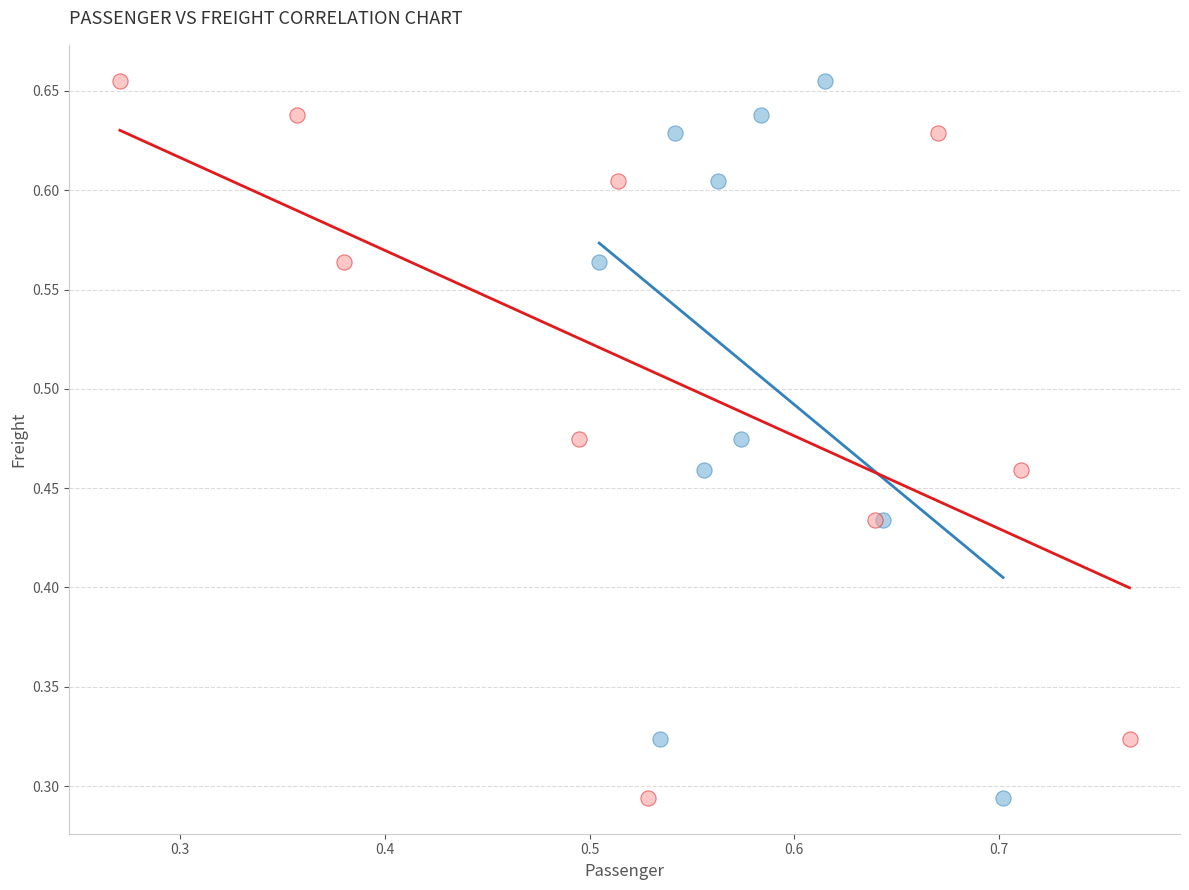

What are all the series names shown in the legend?

Passenger, Empty